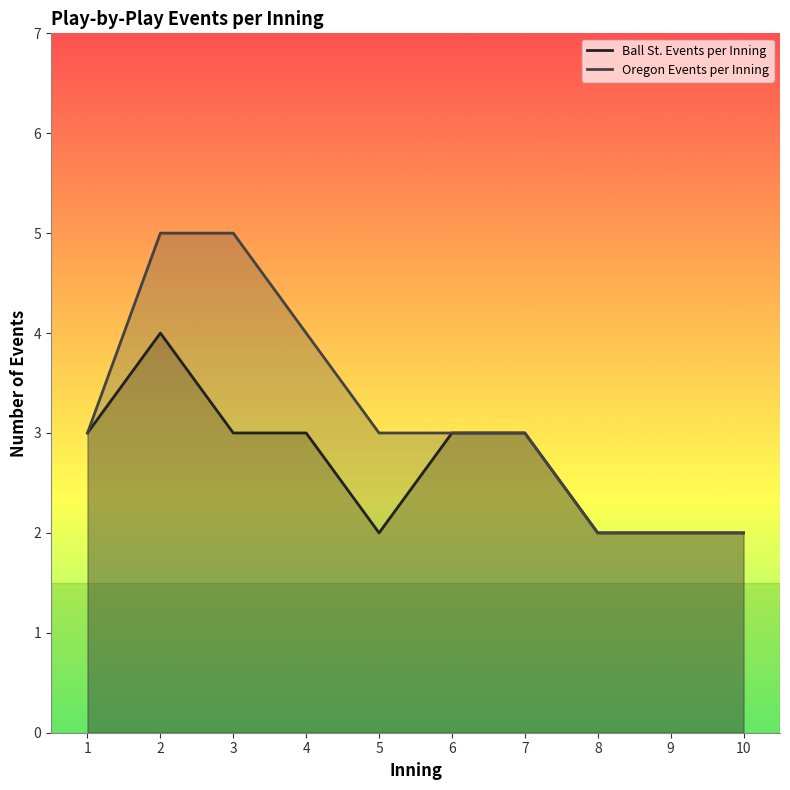

How many Ball St. Events per Inning values are between 2 and 3?

9